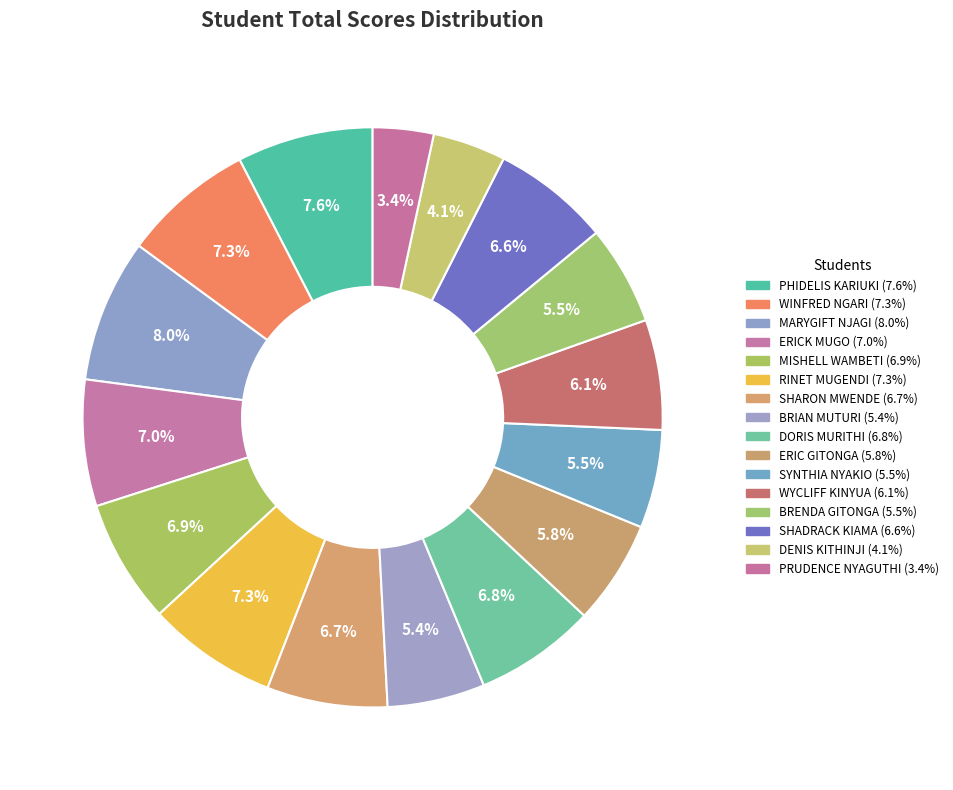

How many segments does this pie chart have?

16